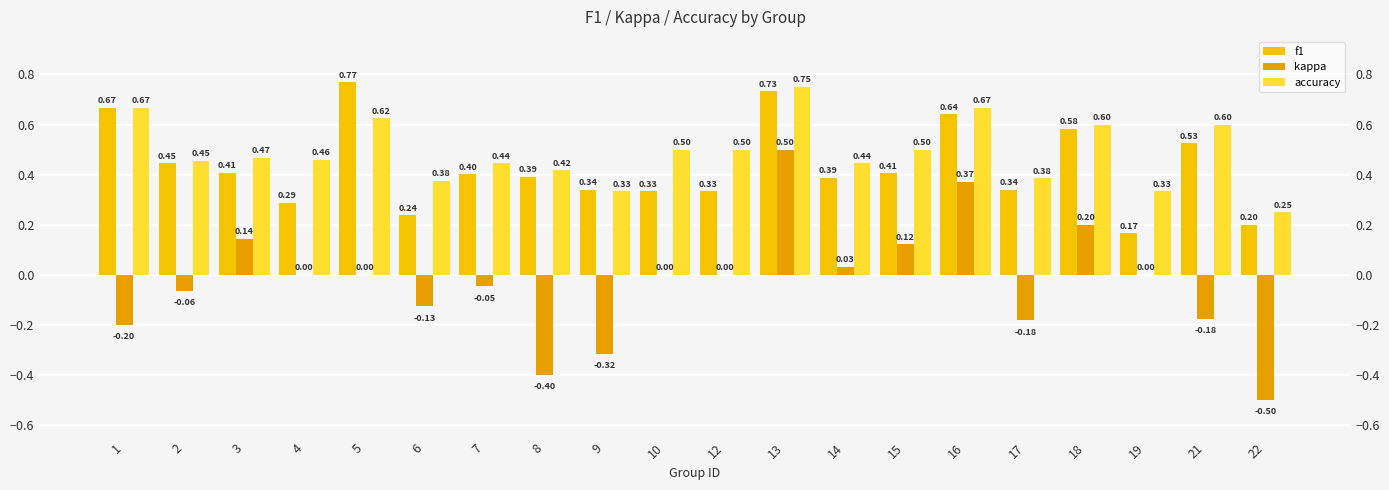

How many bars are there in total?

60